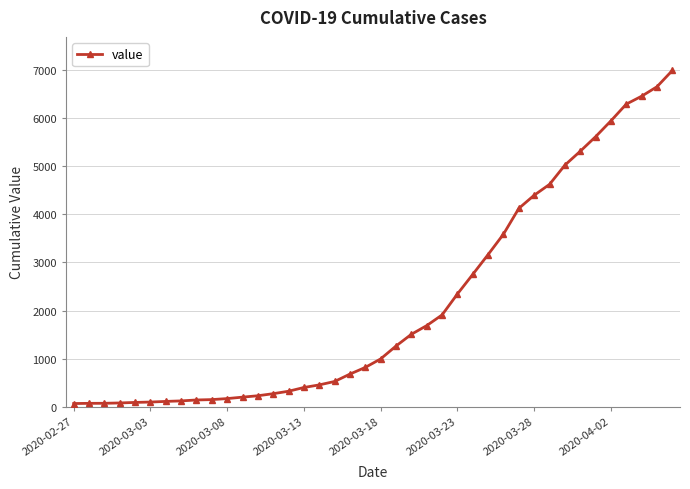

What is the smallest value displayed?

64